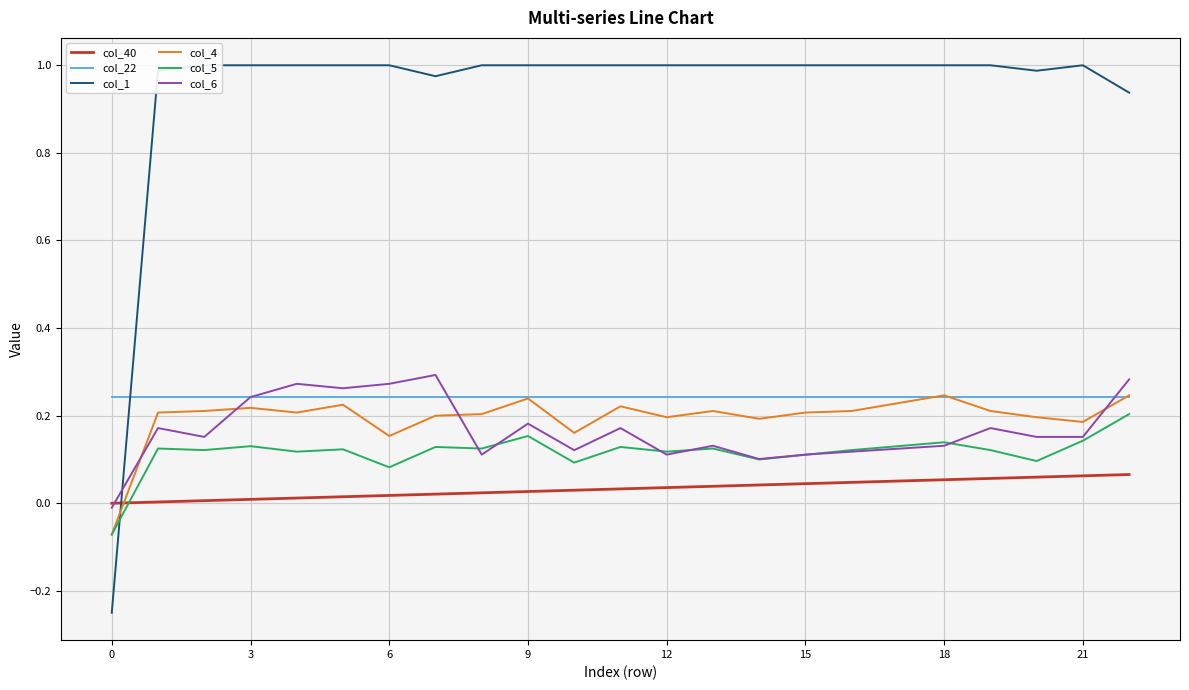

True or false: col_40 and col_22 intersect in this chart.

False